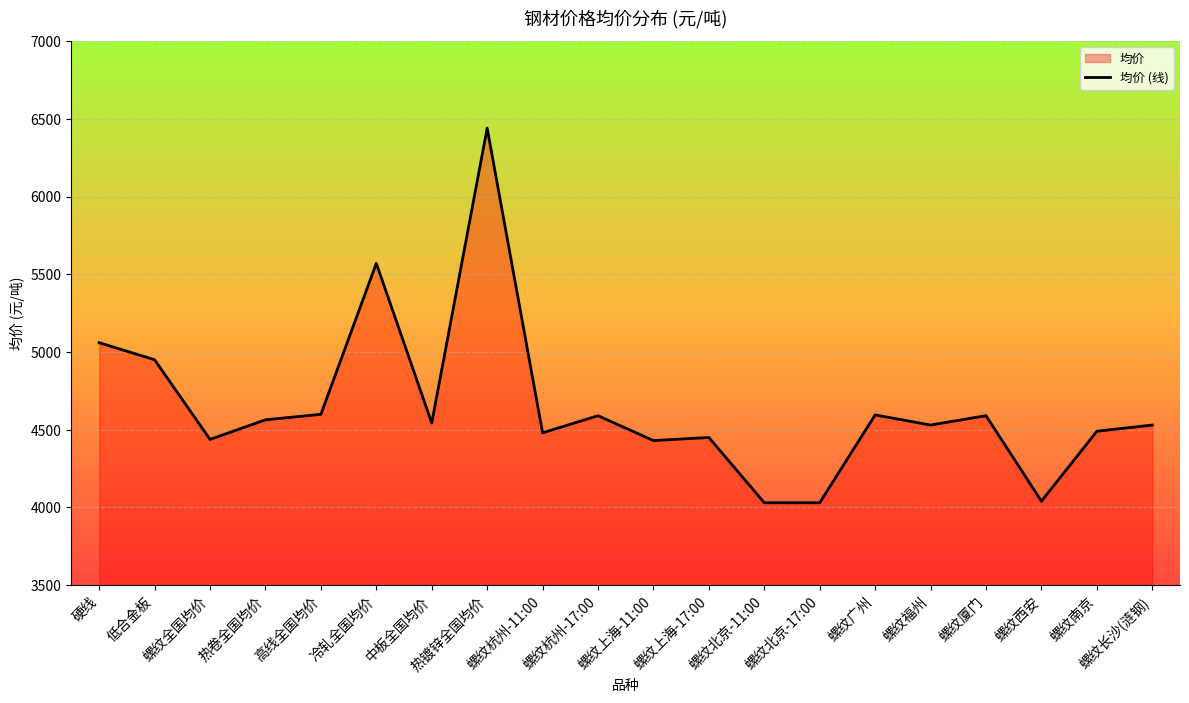

What is the sum of the values at 螺纹长沙(涟钢) and 螺纹杭州-17:00?

9120.0